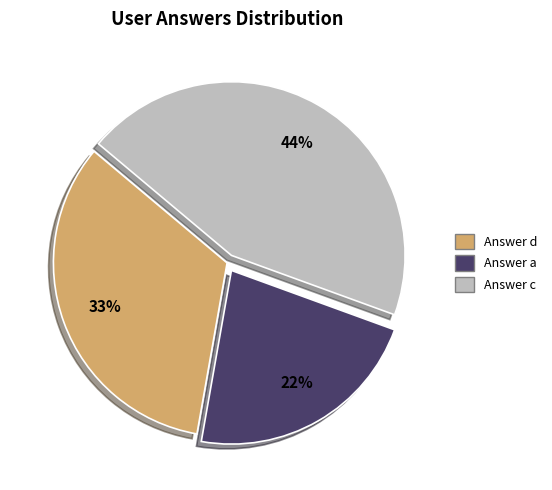

To the nearest percent, what is the difference between the largest and smallest slice percentages?

22%